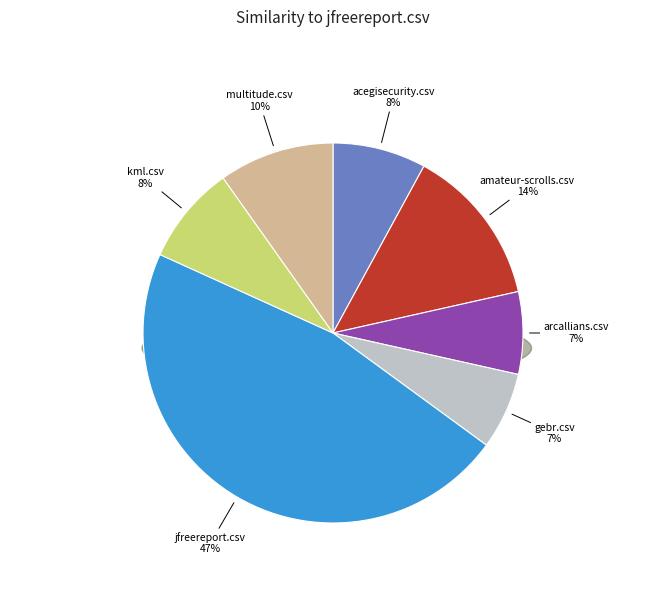

Which category has the biggest portion of the pie?

jfreereport.csv